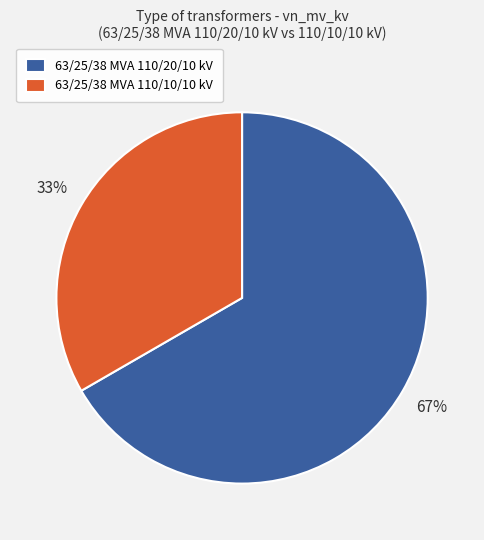

Count the number of slices in the pie.

2